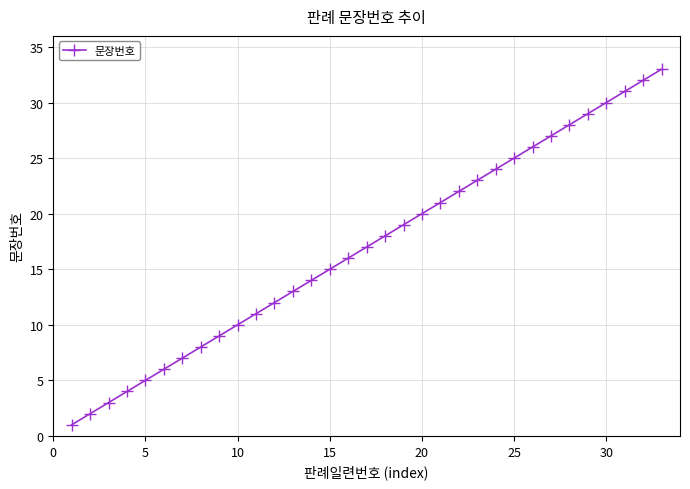

What is the average value?

17